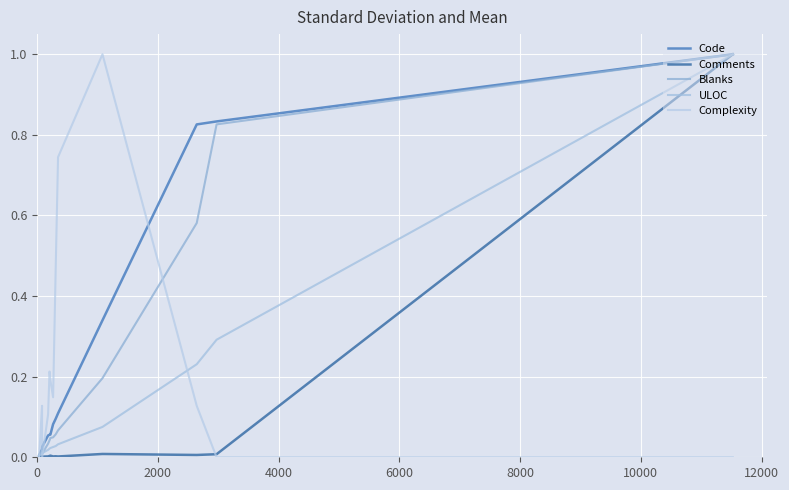

What are all the series names shown in the legend?

Code, Comments, Blanks, ULOC, Complexity